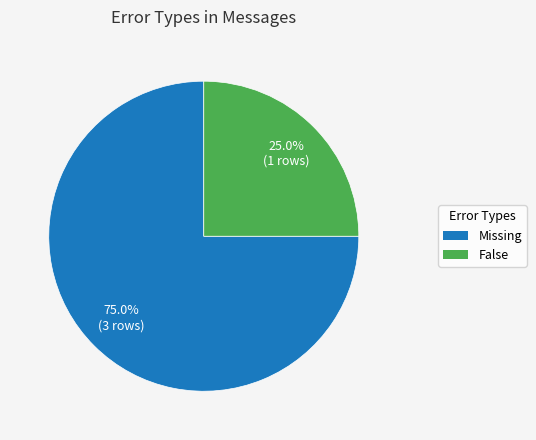

Does any single category account for the majority?

Yes